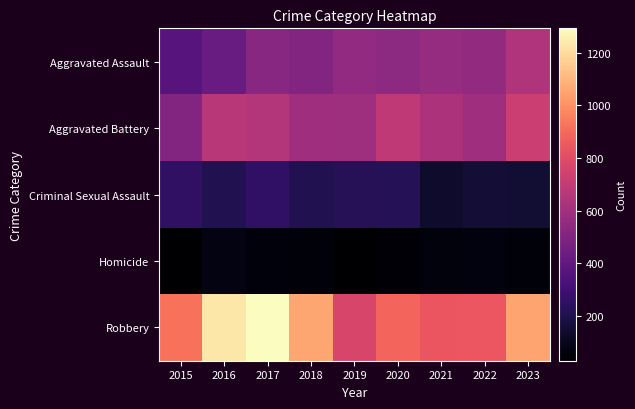

At how many categories does at least one series exceed 1031?

4